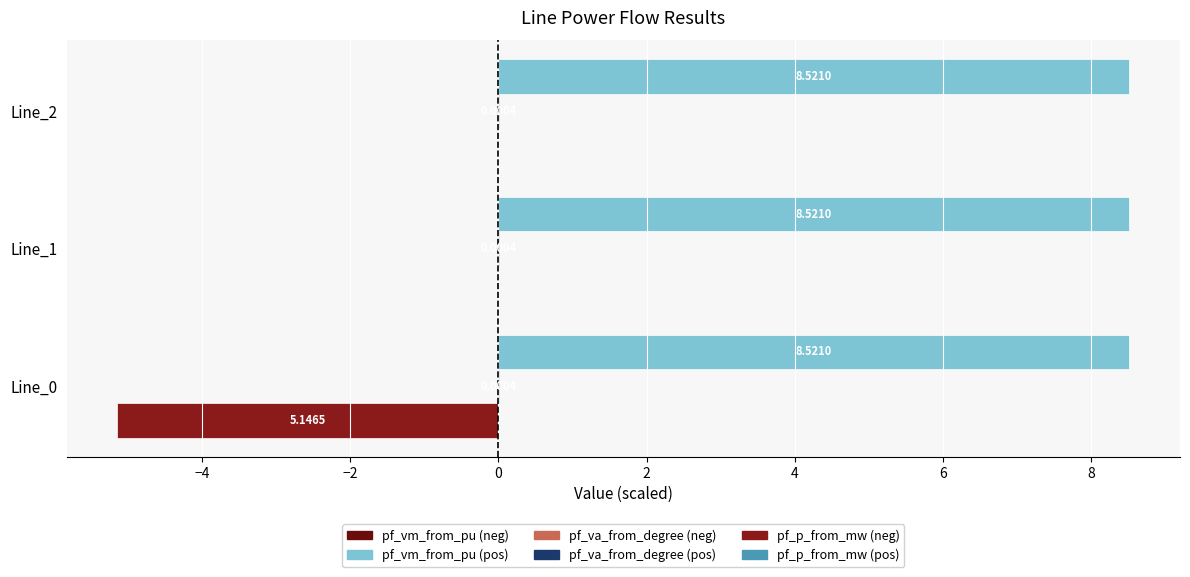

Count the number of data series in this chart.

3